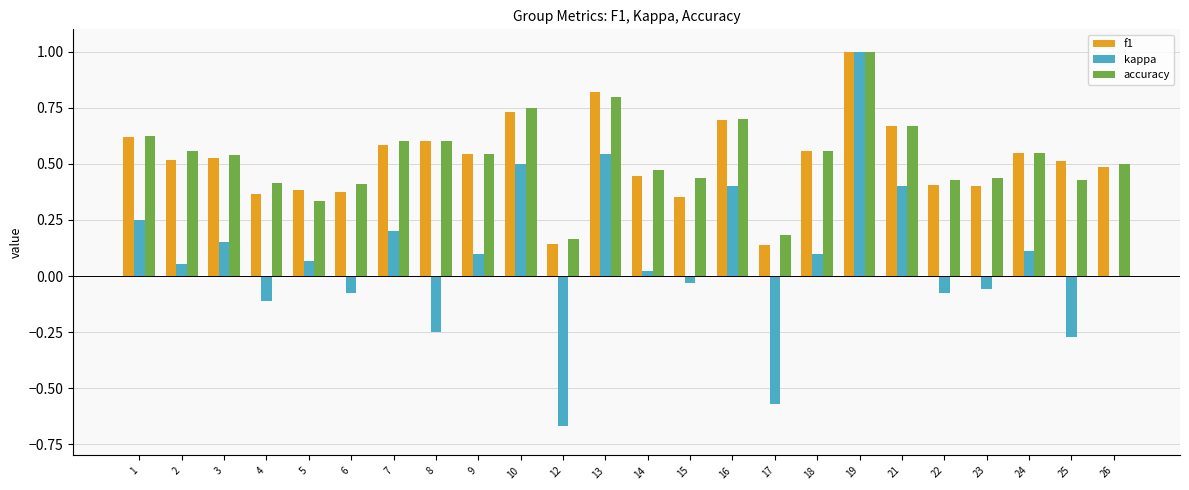

At which category is the sum across all series the highest?

19